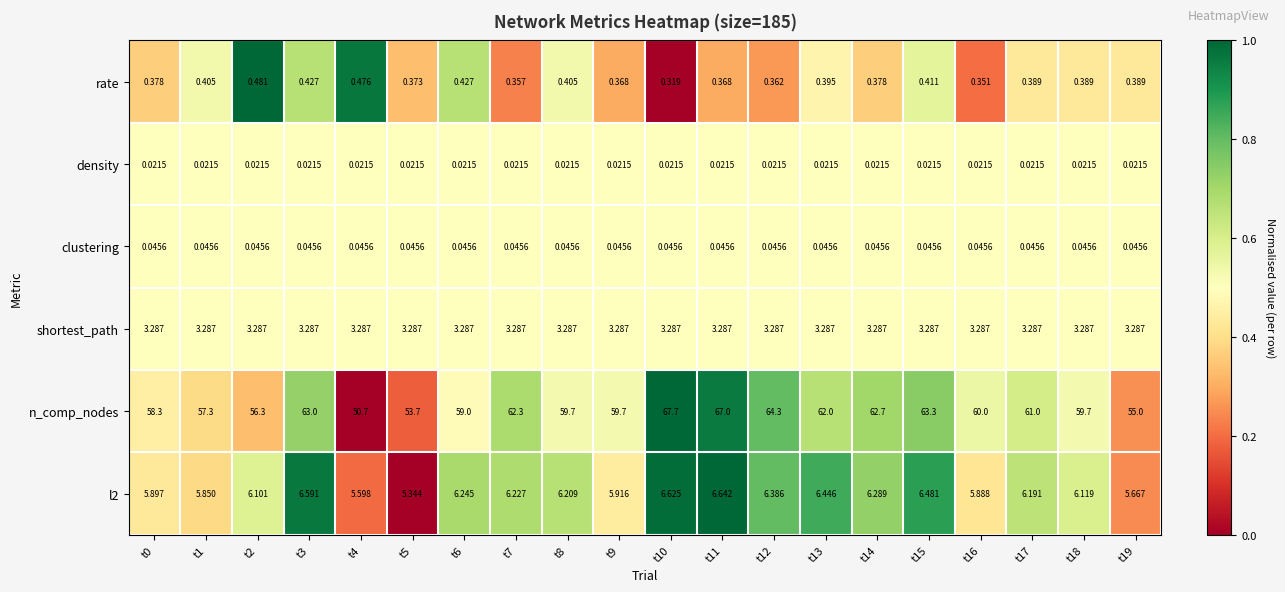

How many series are shown in this chart?

6